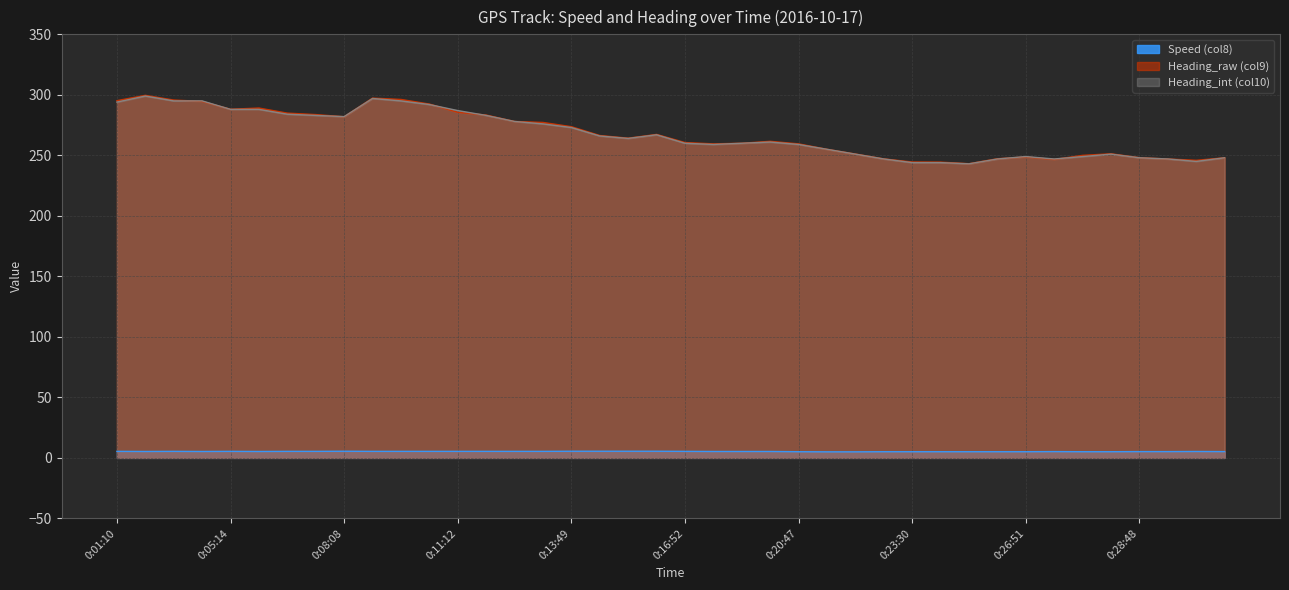

Count the number of categories in the chart.

40